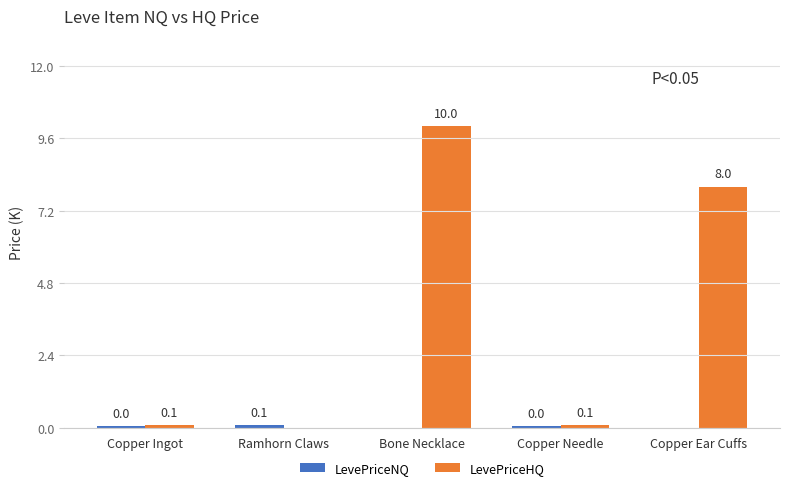

Which series has the largest total across all categories?

LevePriceHQ